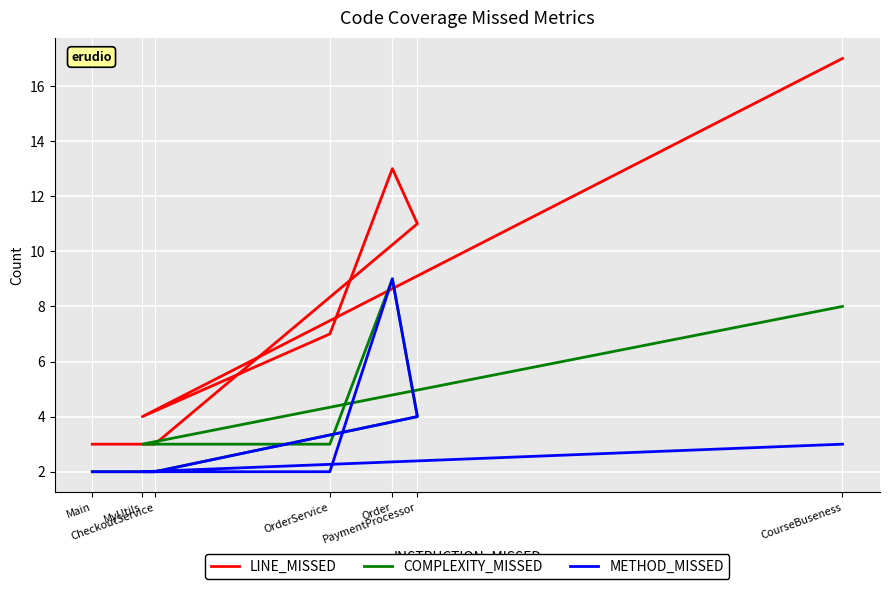

Reading left to right, what are all the values shown in this chart?

LINE_MISSED: Main=3	CheckoutService=3	PaymentProcessor=11	Order=13	OrderService=7	MyUtils=4	CourseBuseness=17
COMPLEXITY_MISSED: Main=2	CheckoutService=2	PaymentProcessor=4	Order=9	OrderService=3	MyUtils=3	CourseBuseness=8
METHOD_MISSED: Main=2	CheckoutService=2	PaymentProcessor=4	Order=9	OrderService=2	MyUtils=2	CourseBuseness=3